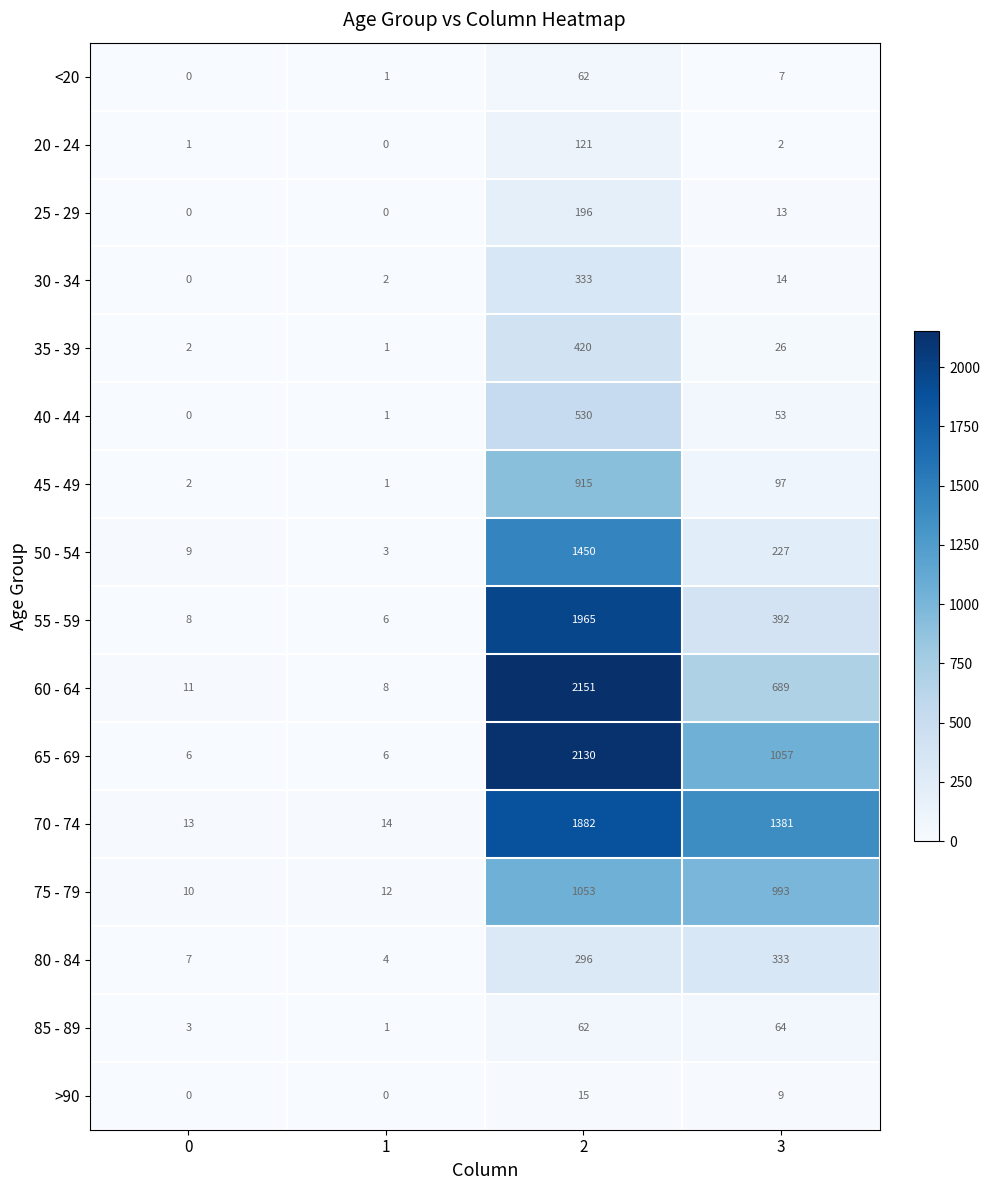

What is the highest value of the 35 - 39 series?

420